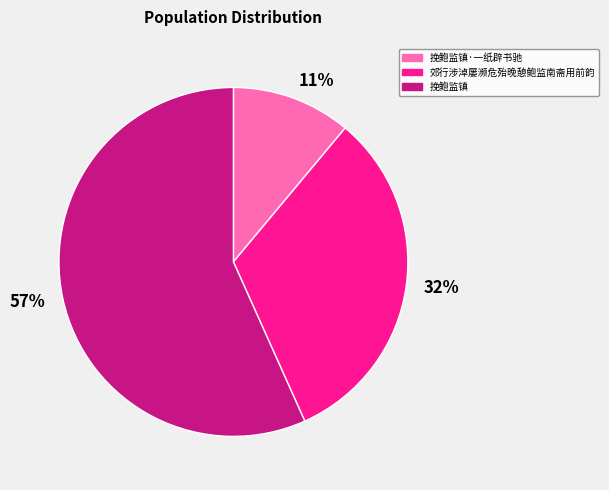

How many slices are in this pie chart?

3